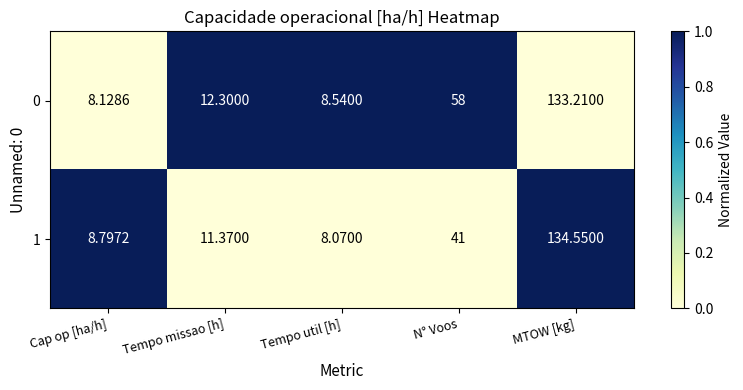

At which category does the chart reach its peak across all series?

MTOW [kg]